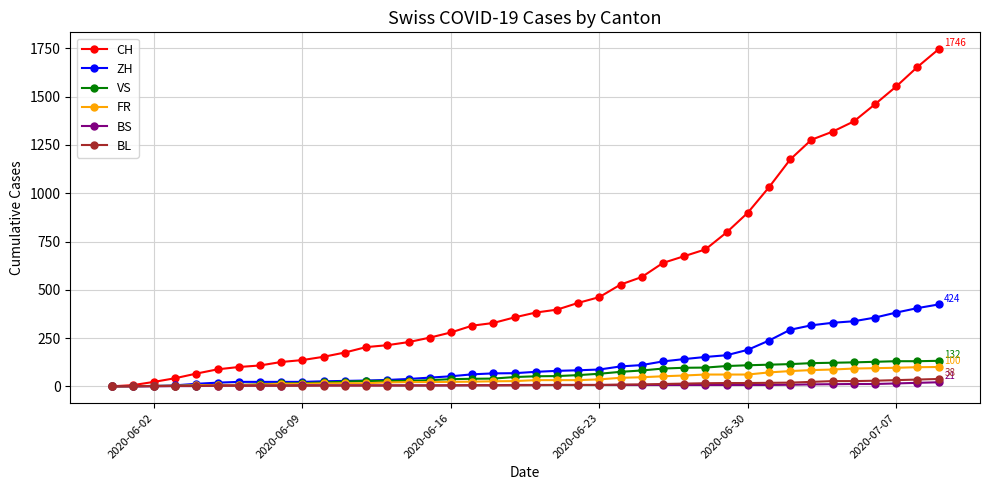

Which series has the widest spread of values?

CH